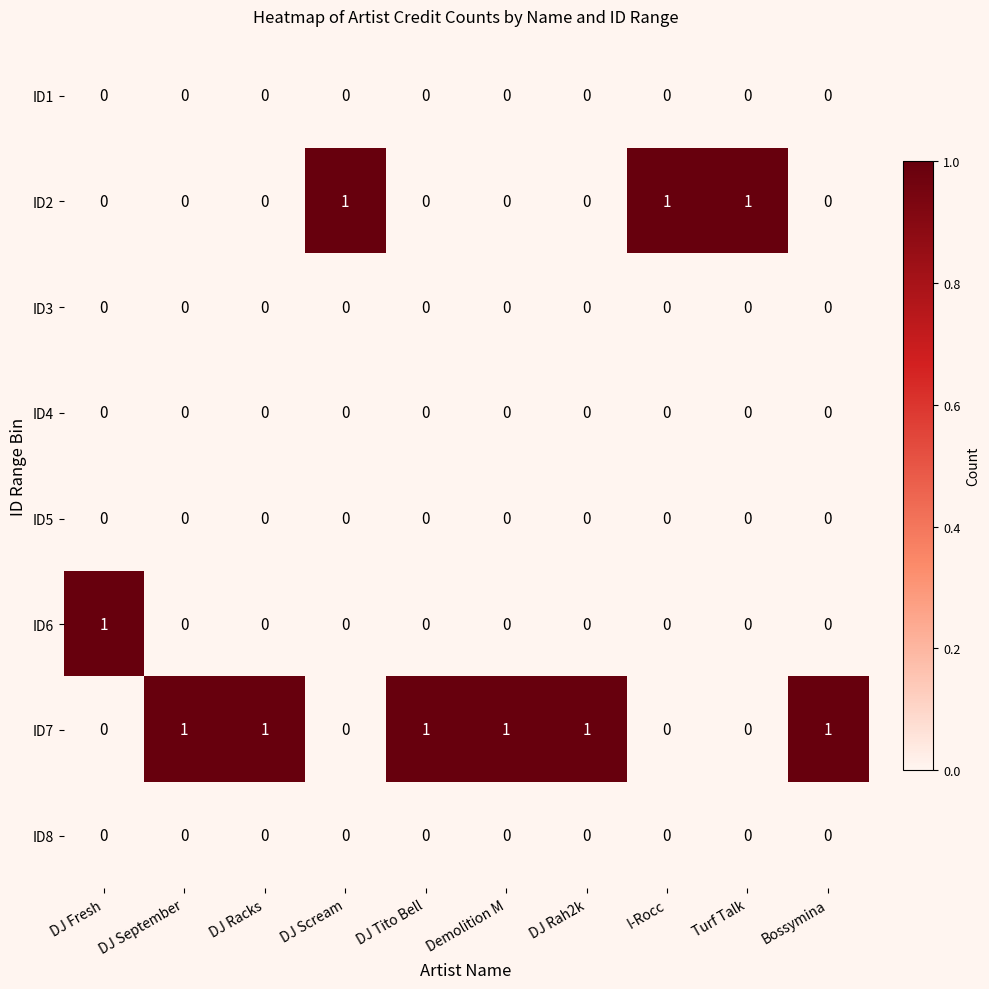

True or false: ID1 has a value of 0 at Turf Talk.

True